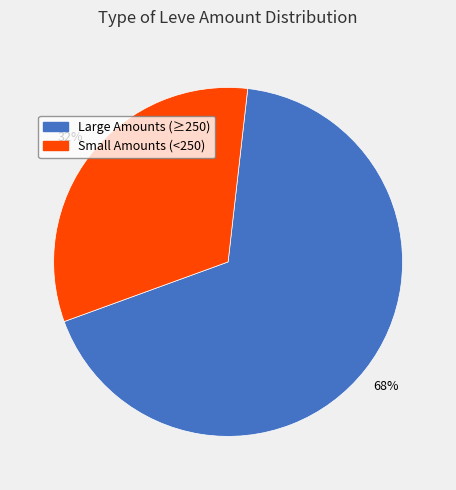

Does any single category account for the majority?

Yes